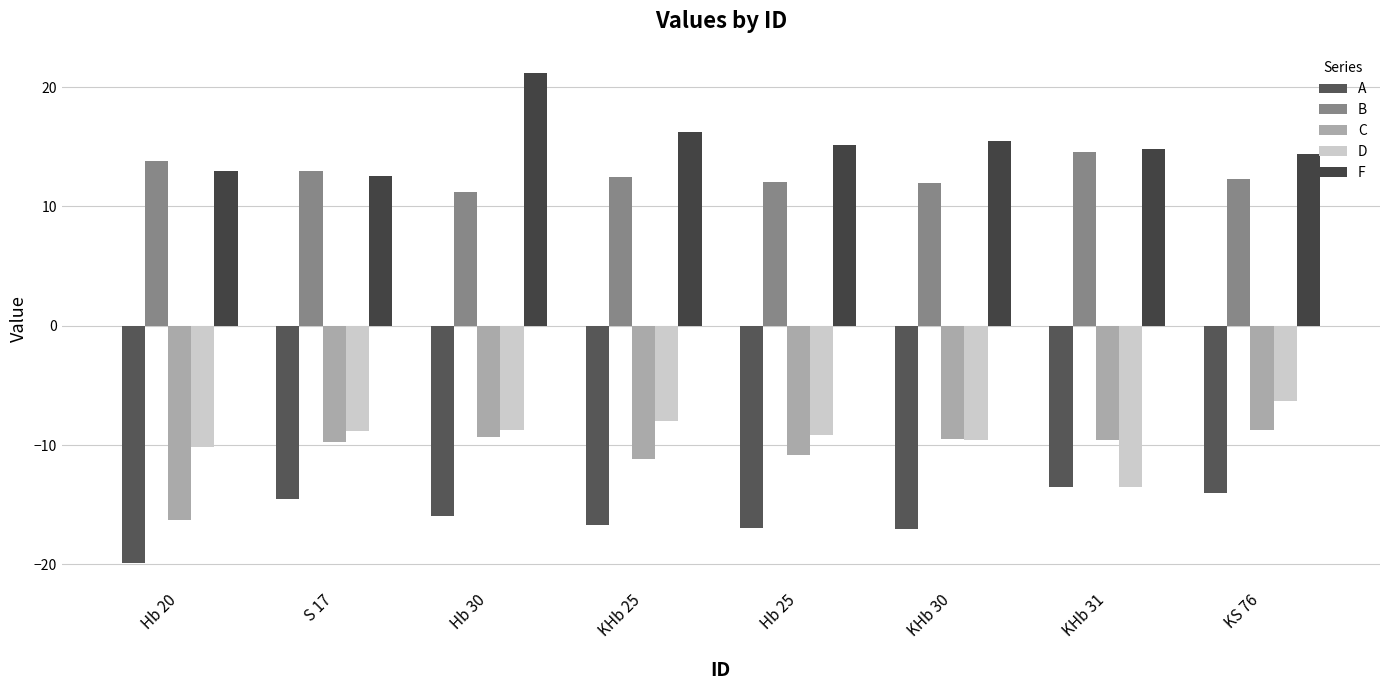

What is the value of the C bar at the 1st from the left?

-16.3